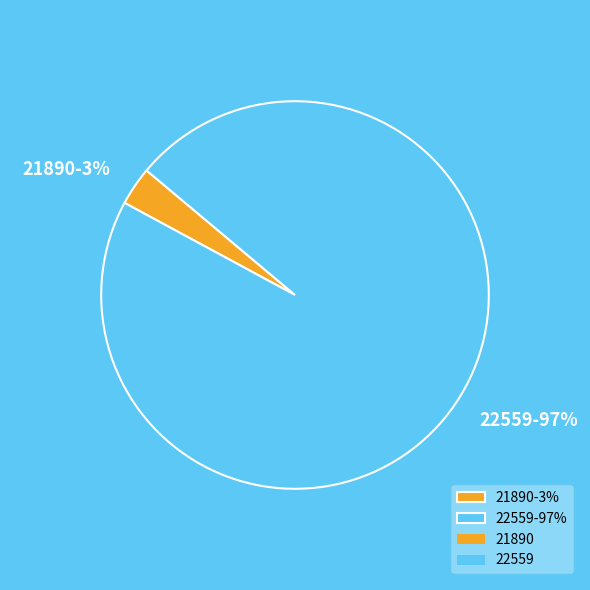

Rank the categories by value from lowest to highest.

21890, 22559